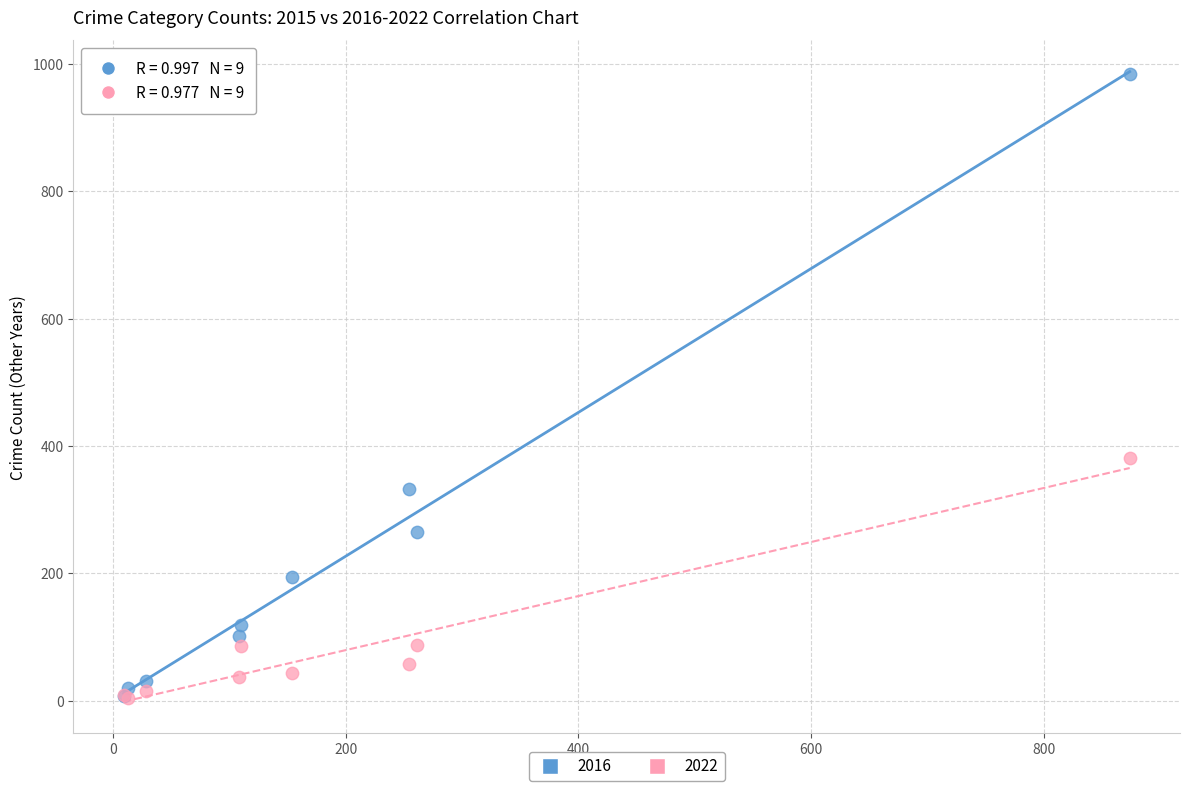

Across all series, what Y value is closest to 494?

381